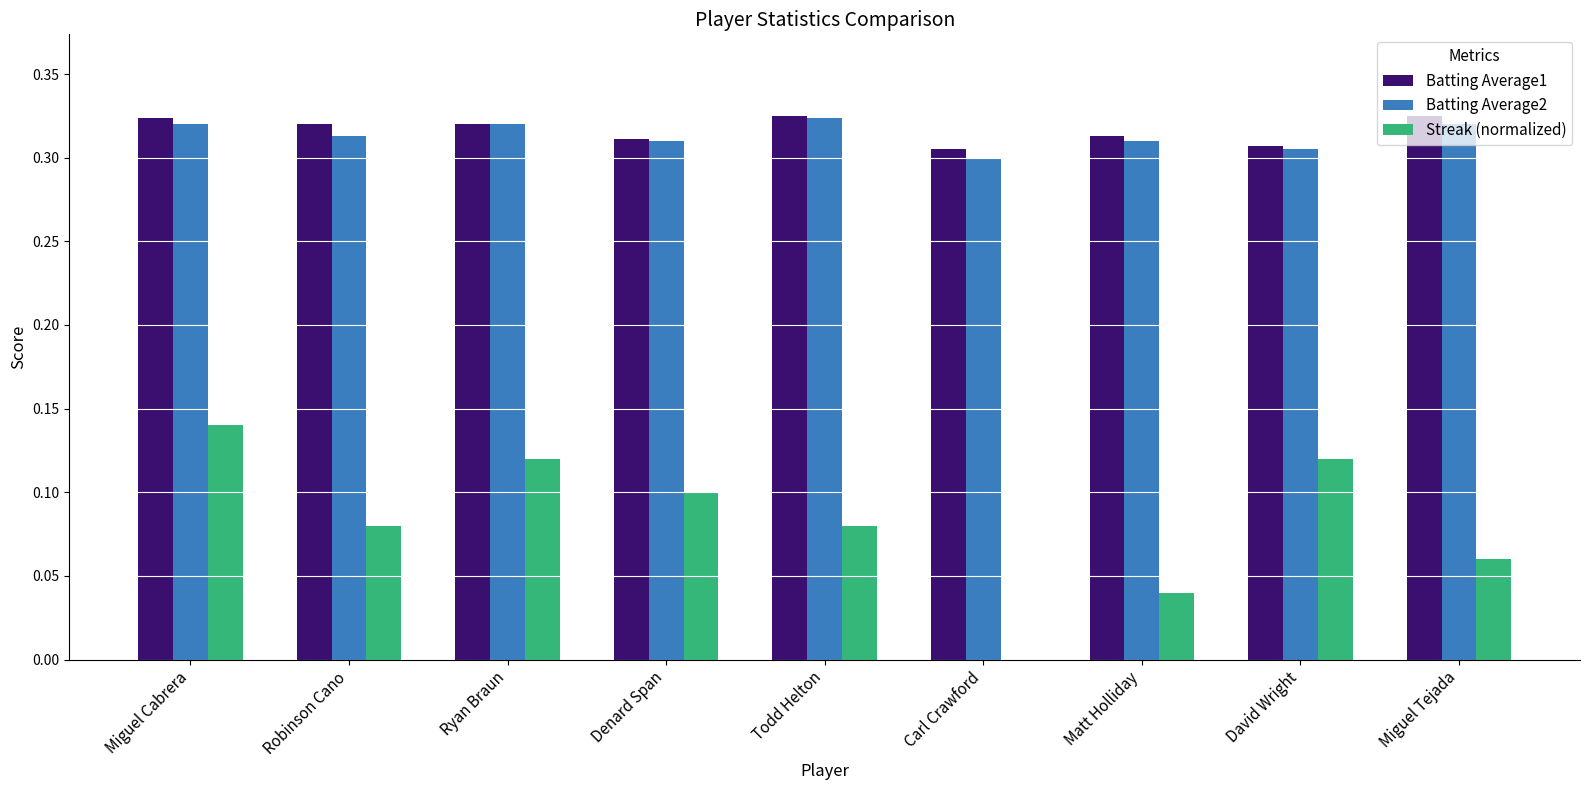

At which category is the sum across all series the highest?

Miguel Cabrera